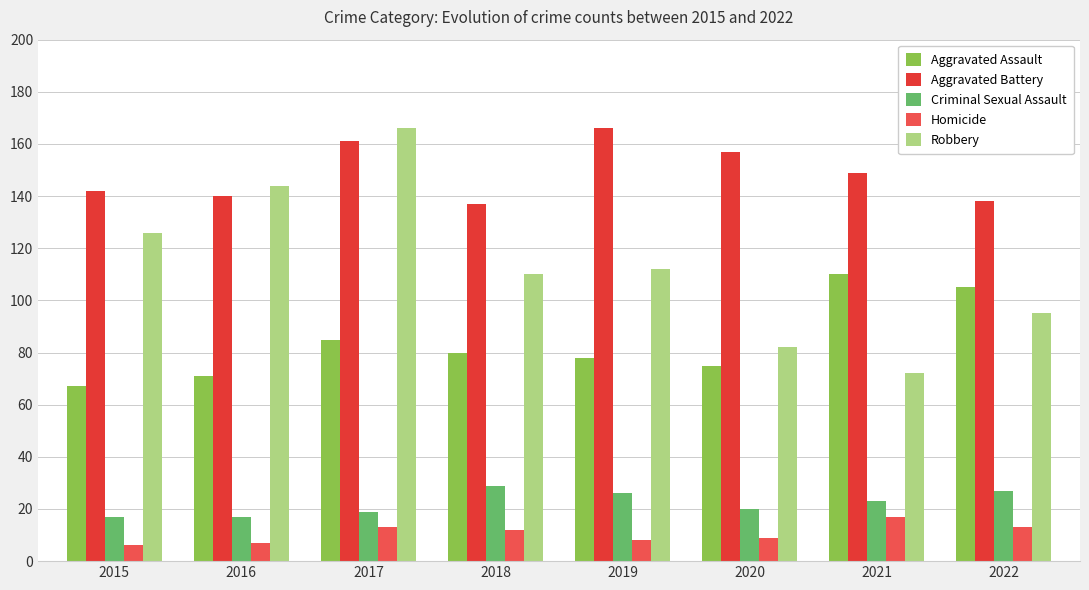

What is the spread (max minus min) of values at 2017?

153